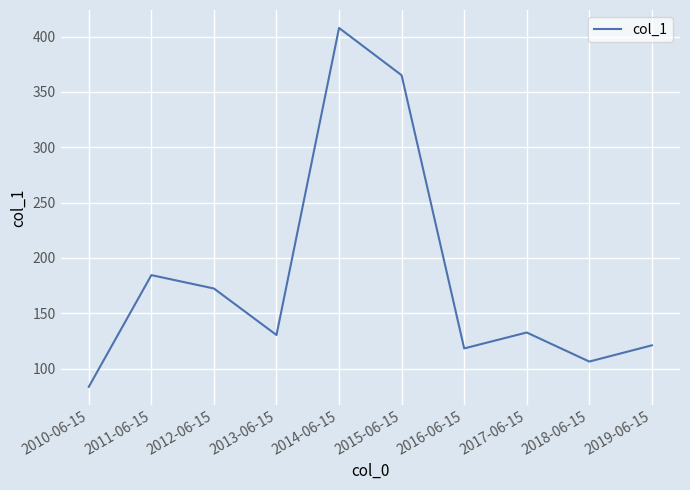

How many categories are shown in the chart?

10